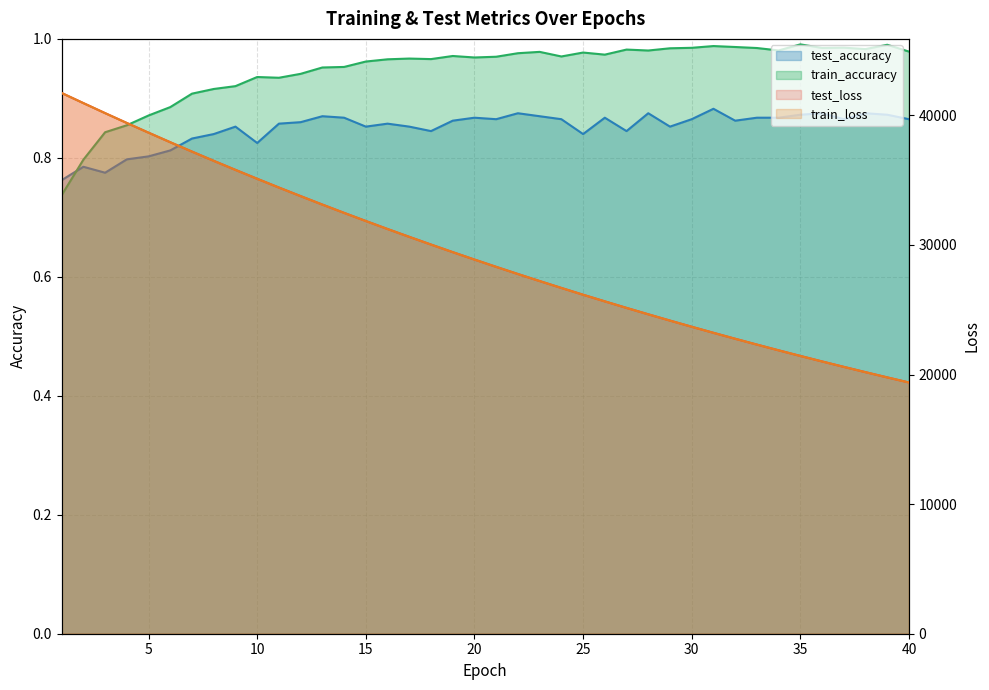

What is the average value of the train_accuracy series?

0.9